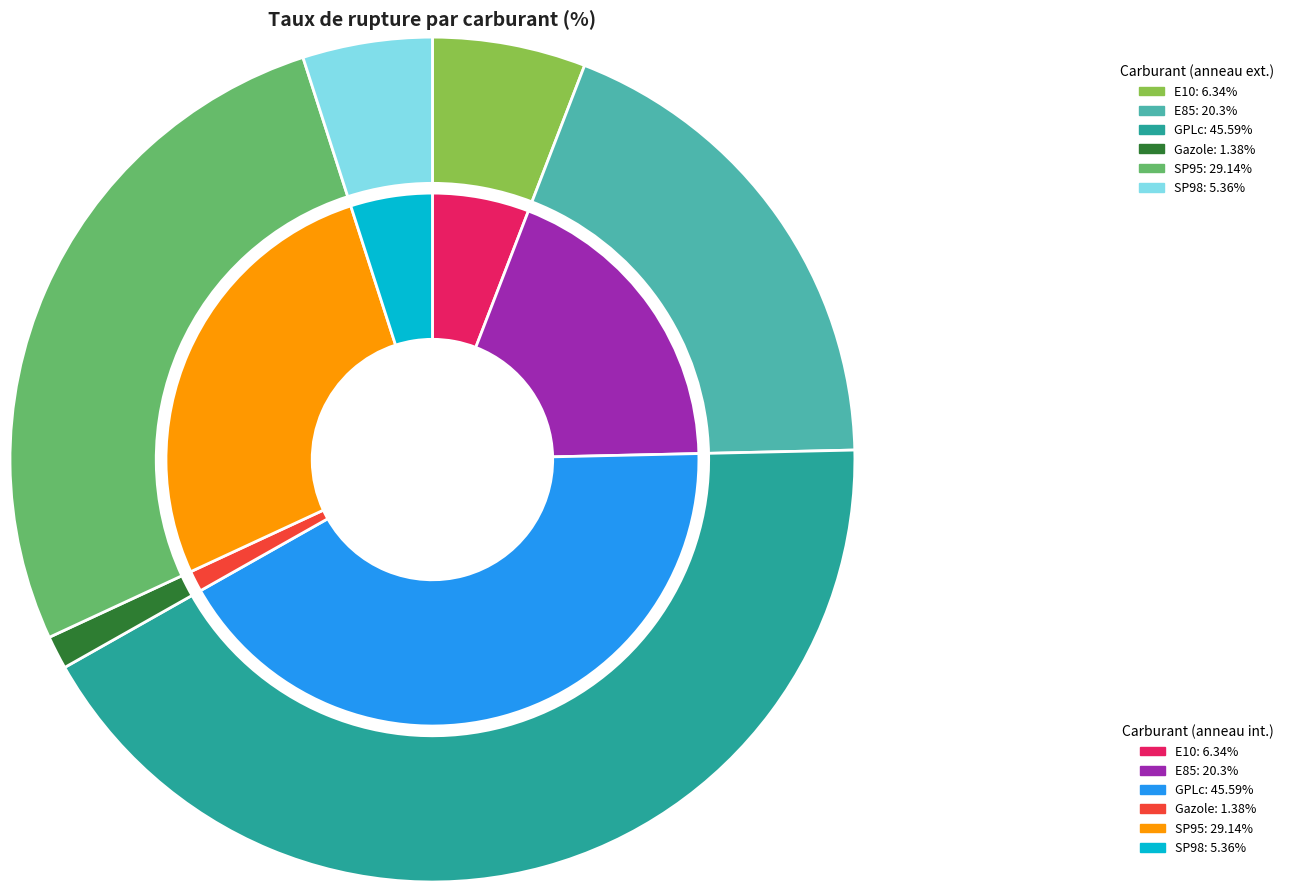

What is the largest slice in the pie chart?

GPLc